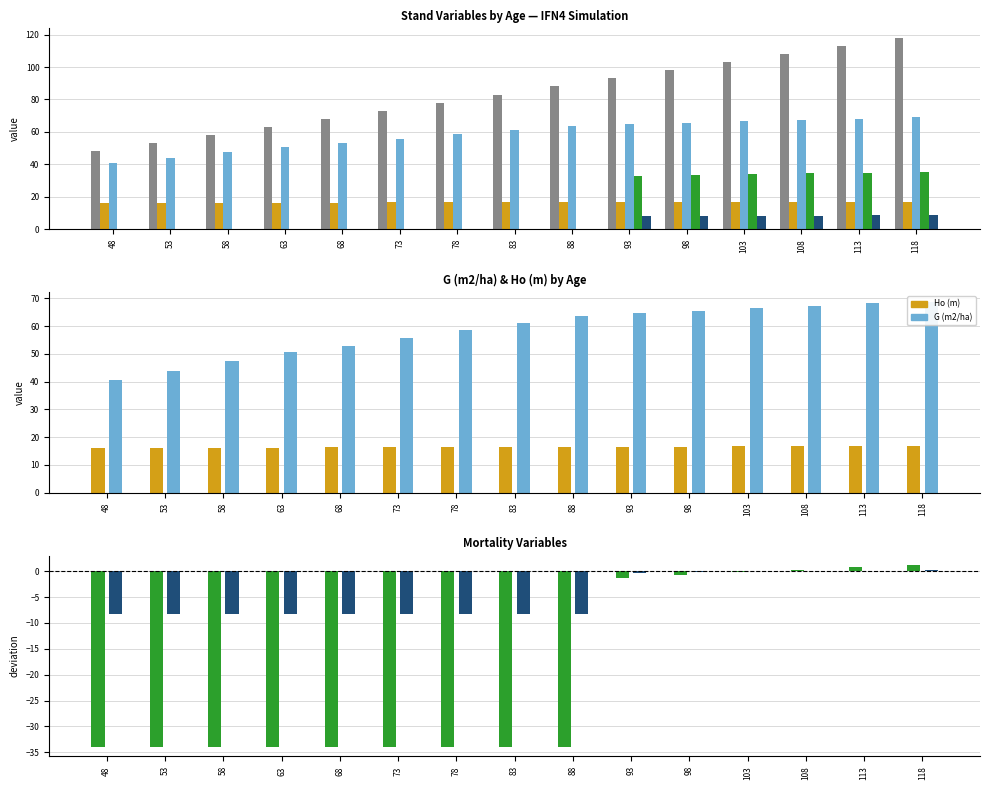

What is the spread (max minus min) of values at 108?

107.9